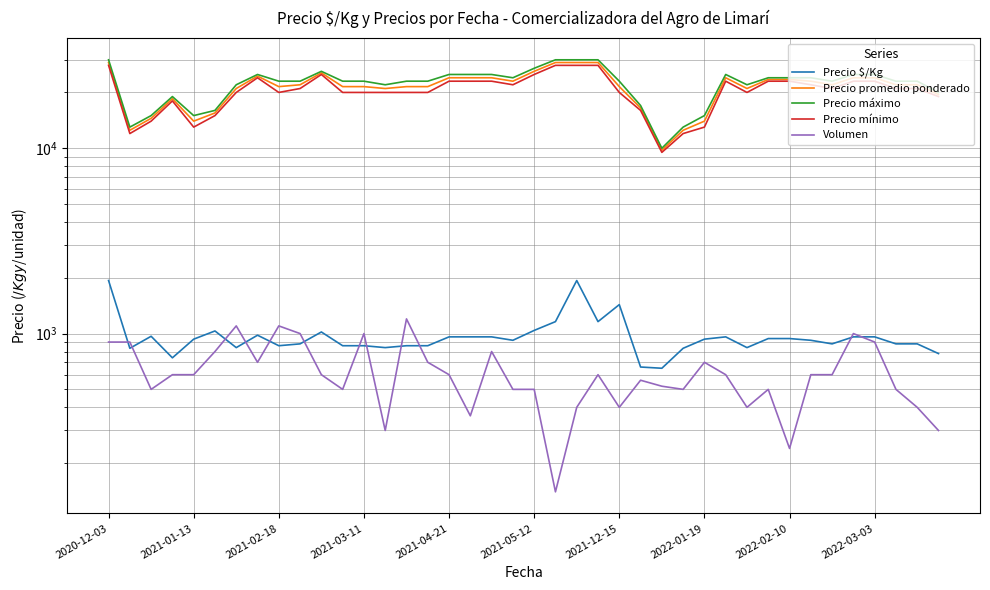

What are all the series names shown in the legend?

Precio $/Kg, Precio promedio ponderado, Precio máximo, Precio mínimo, Volumen